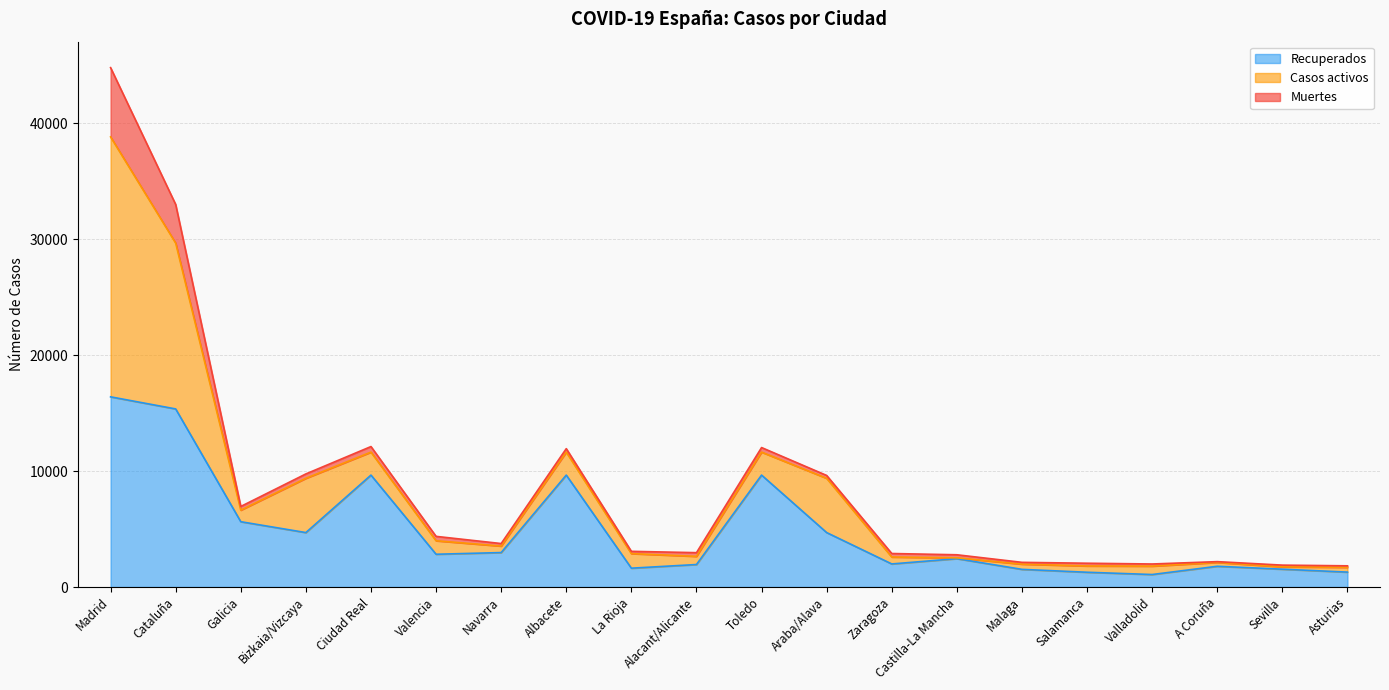

Between Galicia and Cataluña, which is larger?

Cataluña